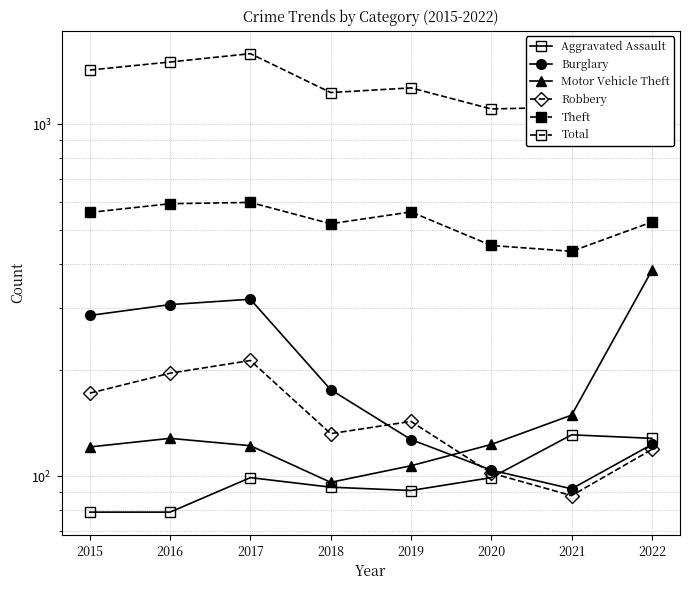

Reading left to right, extract all data points from this chart.

Aggravated Assault: 79	79	99	93	91	99	131	128
Burglary: 286	307	318	176	127	104	92	123
Motor Vehicle Theft: 121	128	122	96	107	123	149	384
Robbery: 172	196	213	132	143	102	88	119
Theft: 561	594	599	521	563	452	435	527
Total: 1424	1501	1585	1229	1267	1104	1117	1491